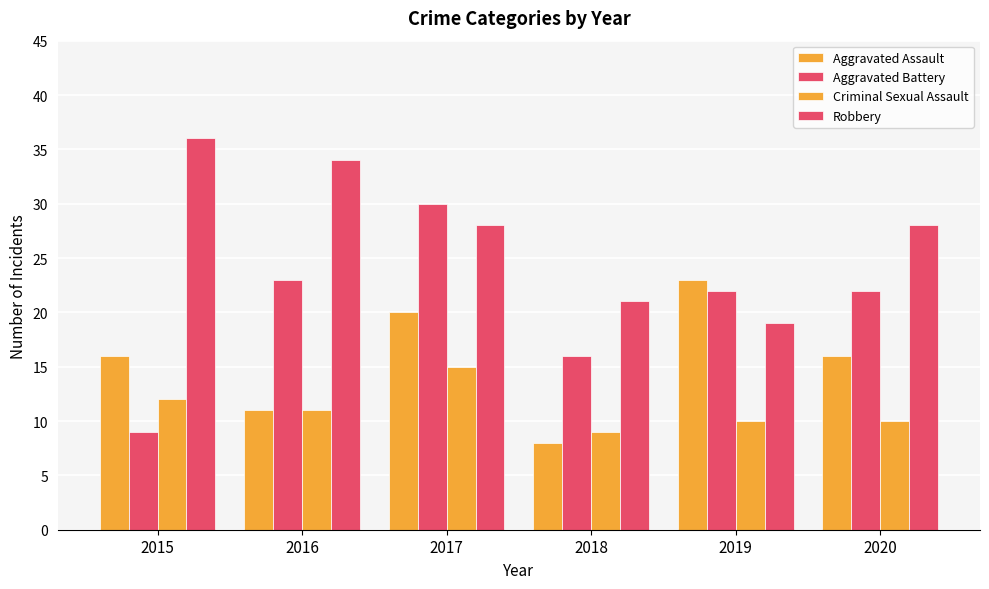

List the series in order of their peak value, highest first.

Robbery, Aggravated Battery, Aggravated Assault, Criminal Sexual Assault